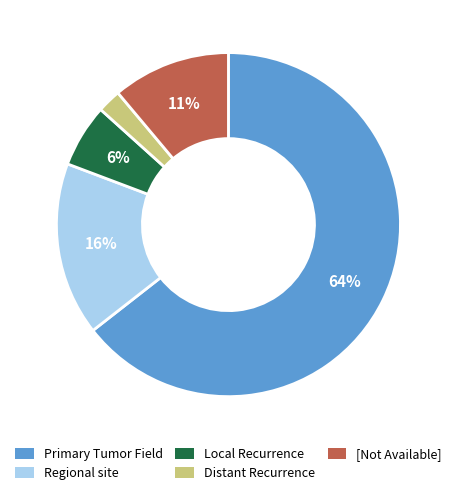

Is it true that Regional site is 16% of the pie?

True